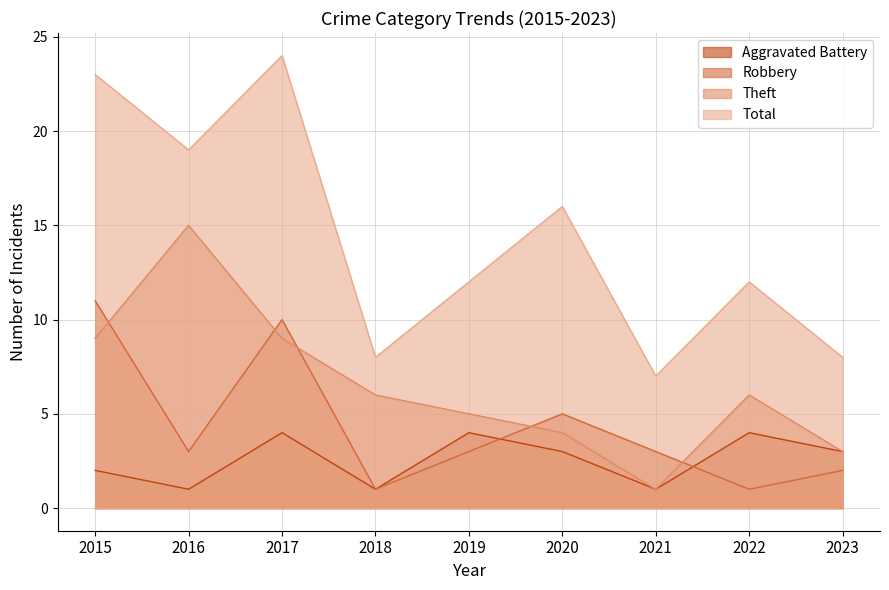

What is the minimum value for Aggravated Battery?

1